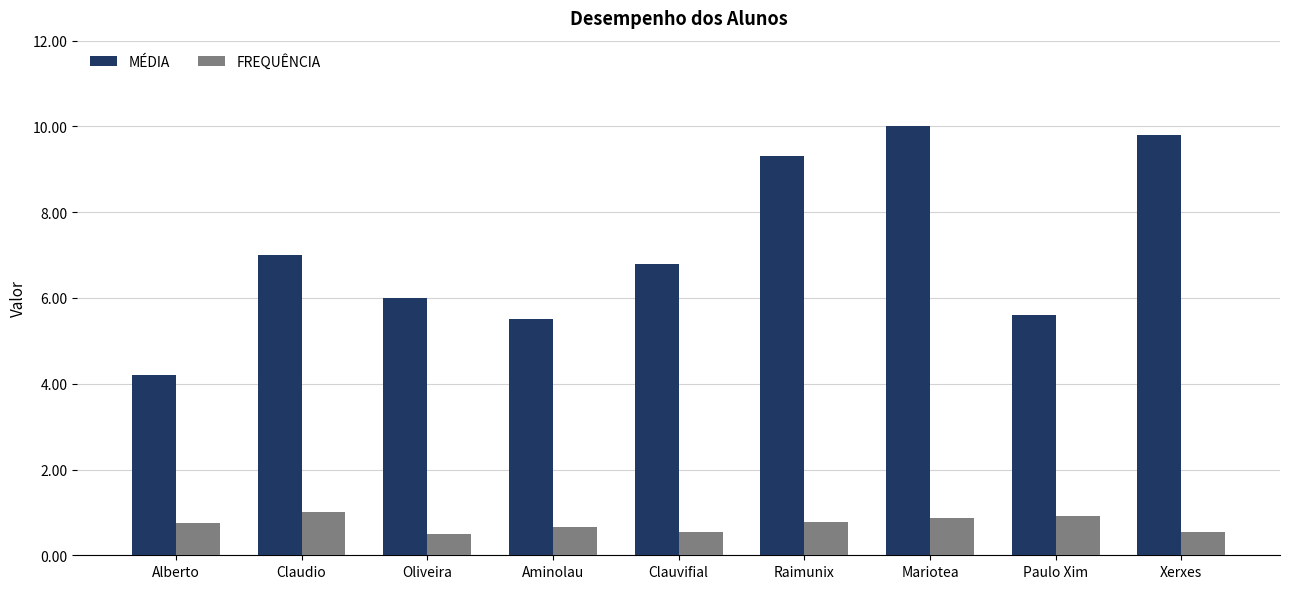

What is the sum of the MÉDIA values at Mariotea and Oliveira?

16.0